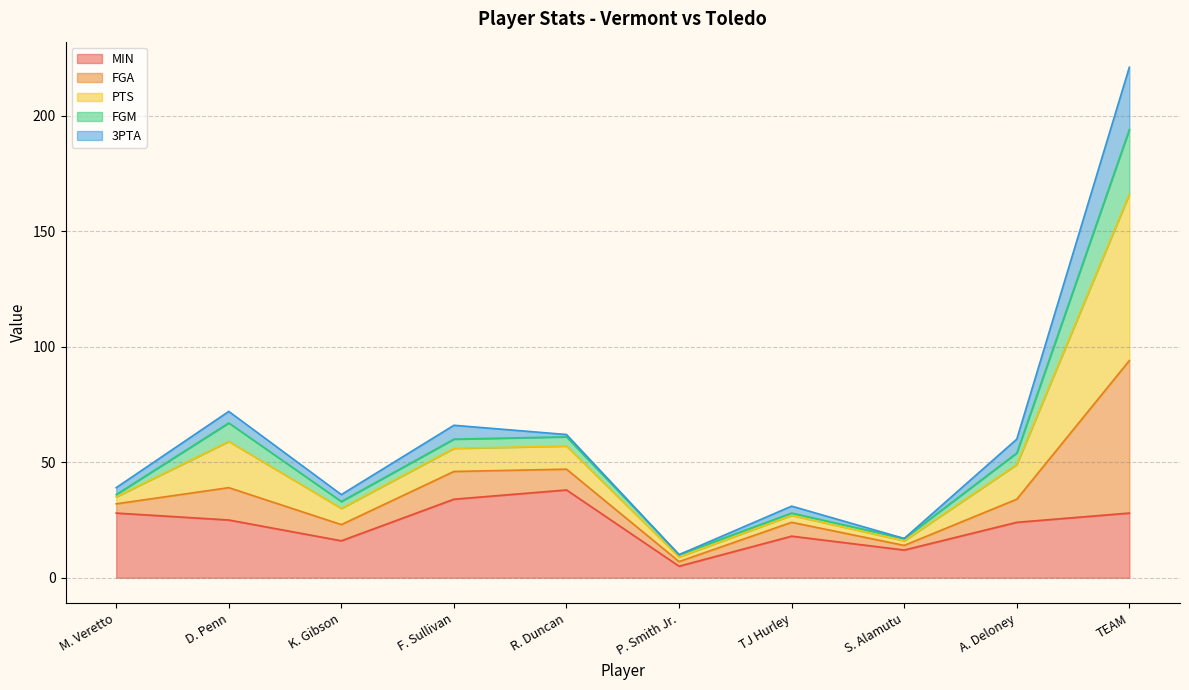

Which series has the widest spread of values?

FGA